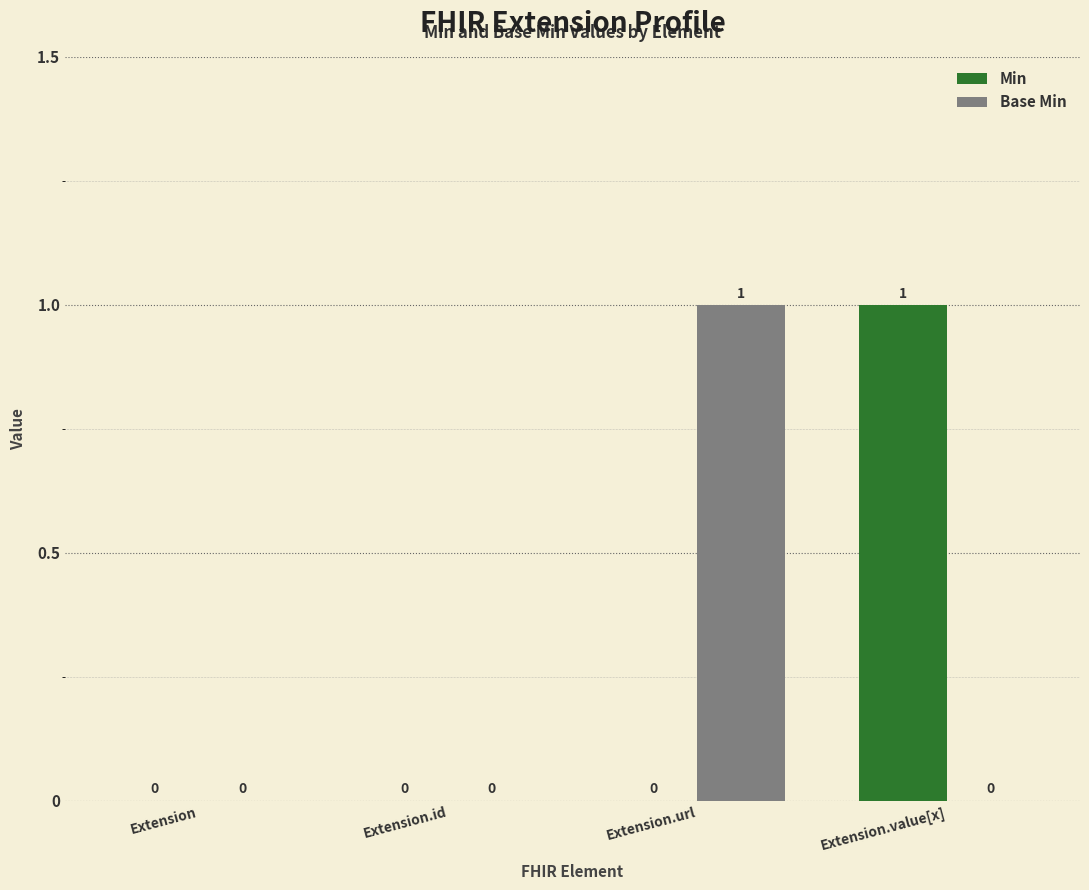

True or false: Min has a value of 2 at Extension.value[x].

False